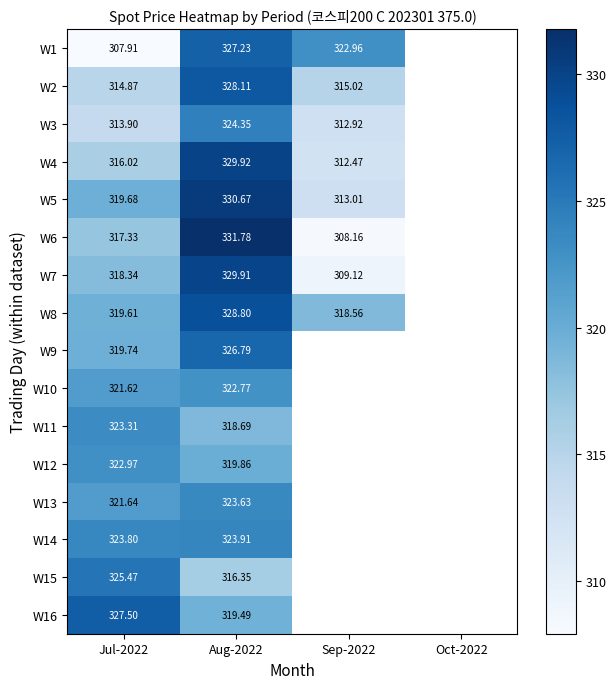

Is the value of W14 at Aug-2022 greater than the value of W11 at Aug-2022?

Yes